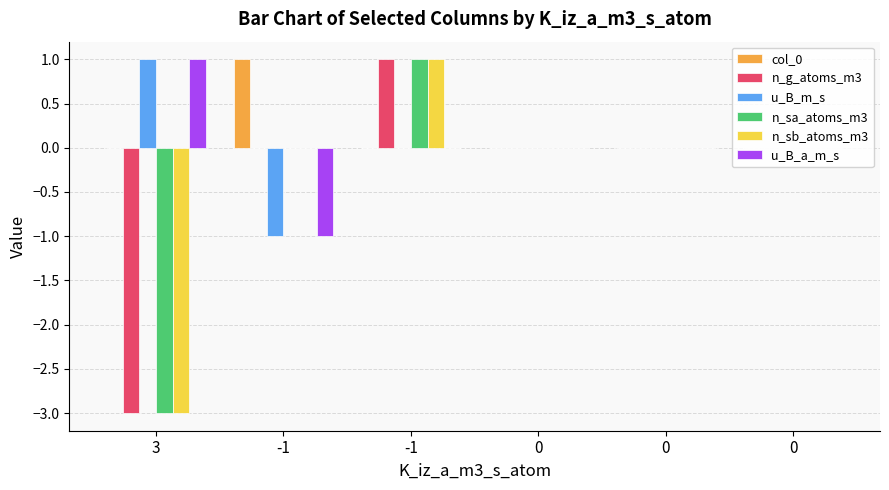

How many groups of bars are there?

6